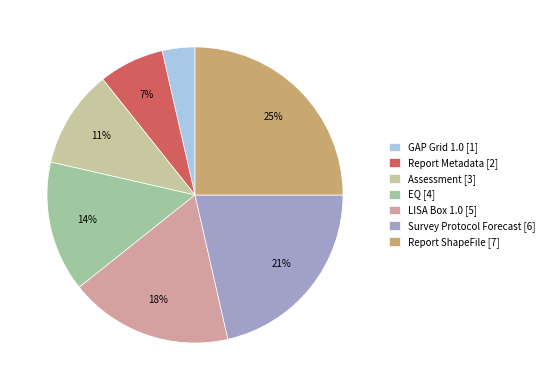

To the nearest percent, what portion does LISA Box 1.0 represent?

18%